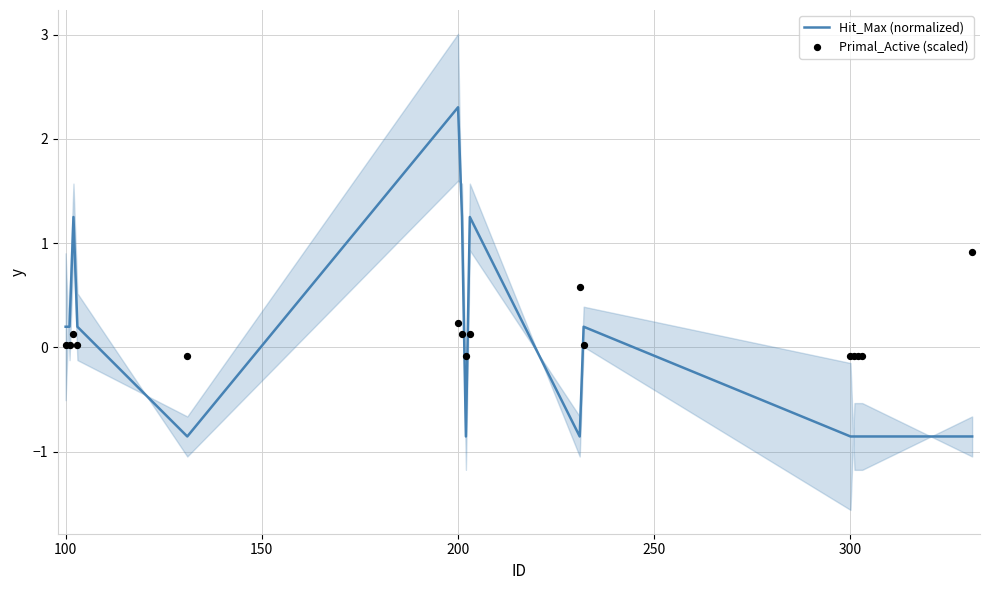

Which series contains the highest Y value?

Hit_Max (normalized)